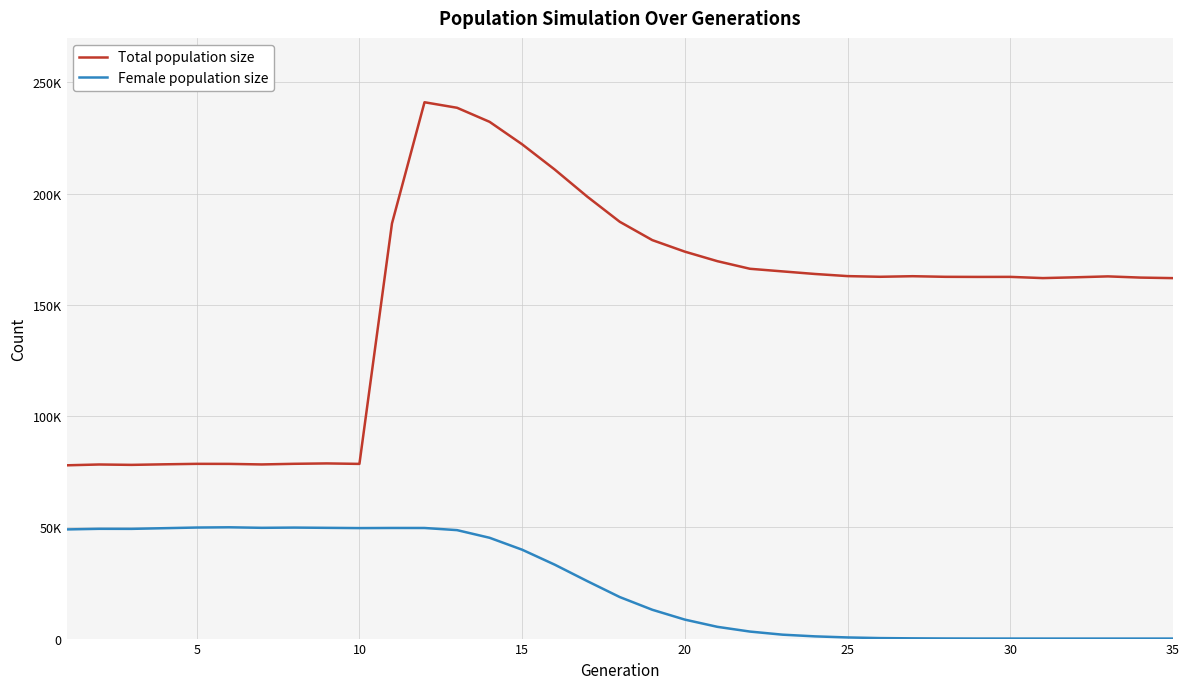

True or false: Female population size and Total population size intersect in this chart.

False